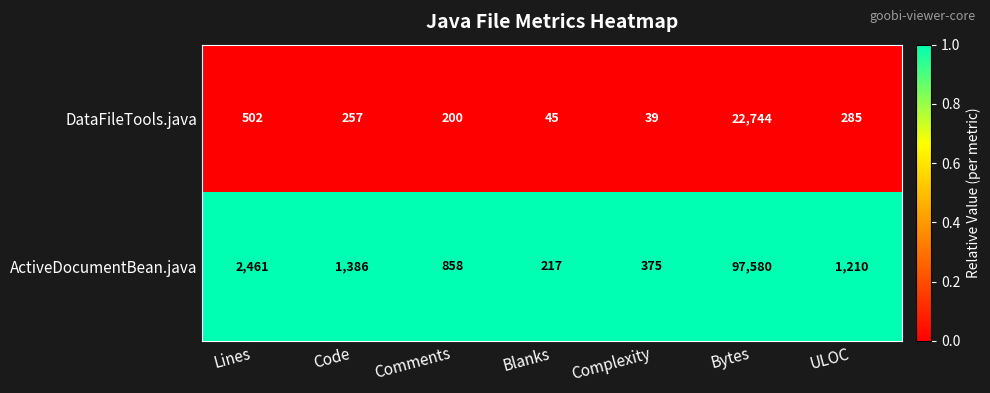

At which label does DataFileTools.java first exceed 257?

Lines